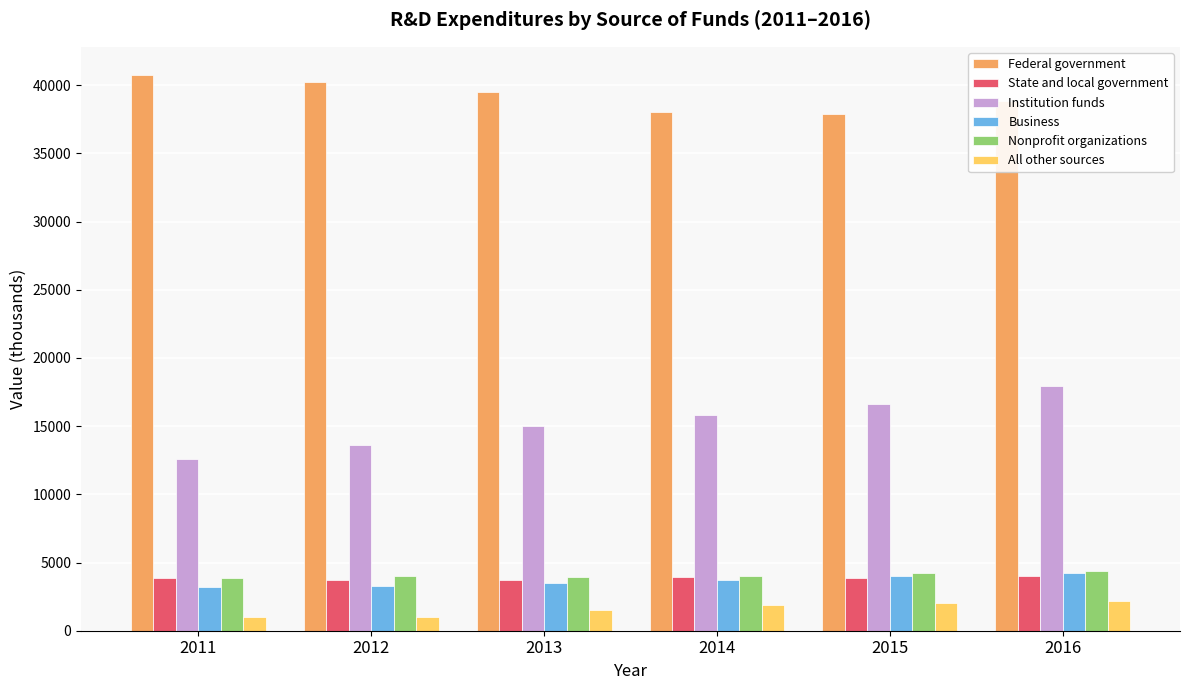

Is it true that Business equals 4217 at 2016?

True